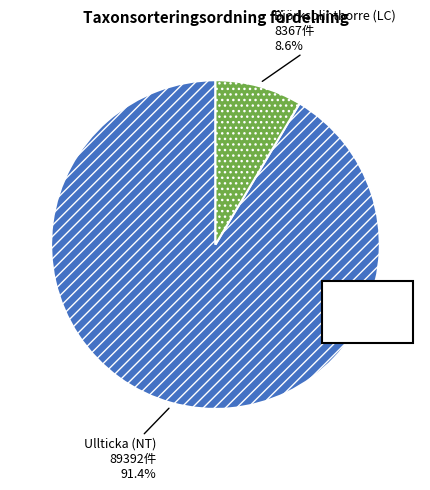

Combined, what portion of the pie is Ullticka (NT) and Björksplintborre (LC)?

100.0%